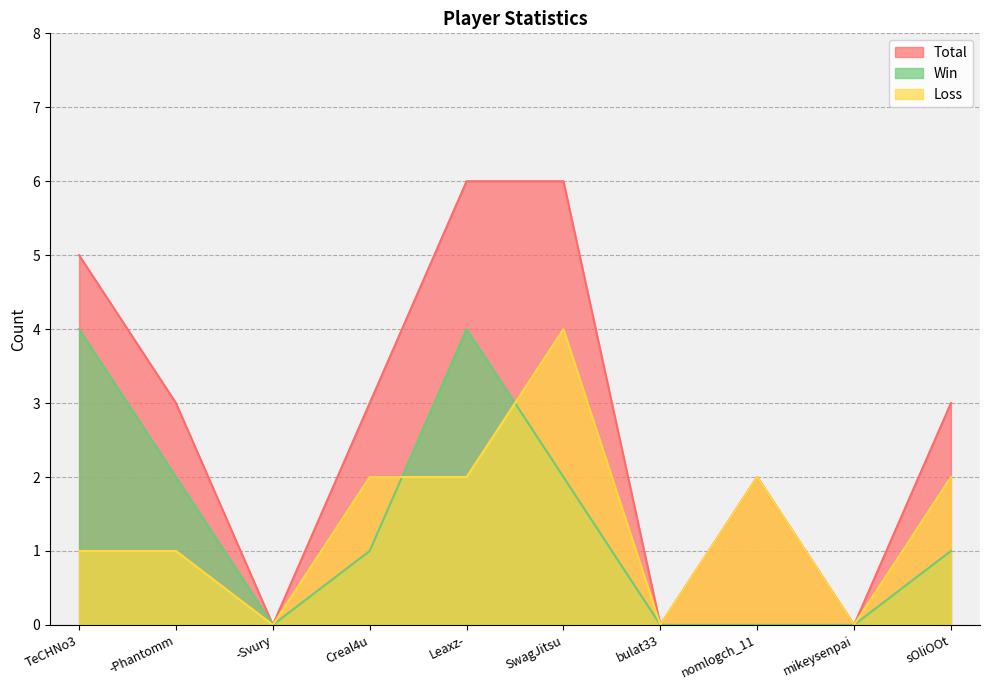

How many series are shown in this chart?

3